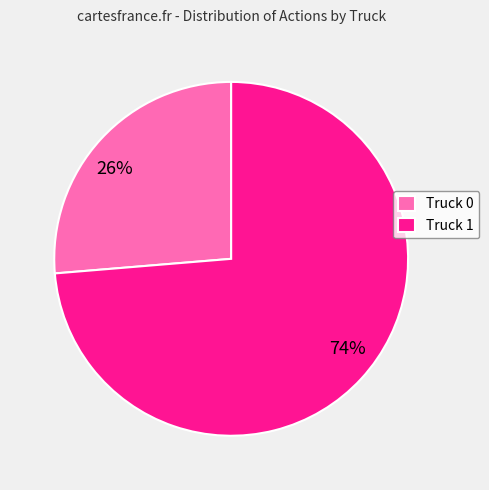

Rank the categories by value from highest to lowest.

Truck 1, Truck 0